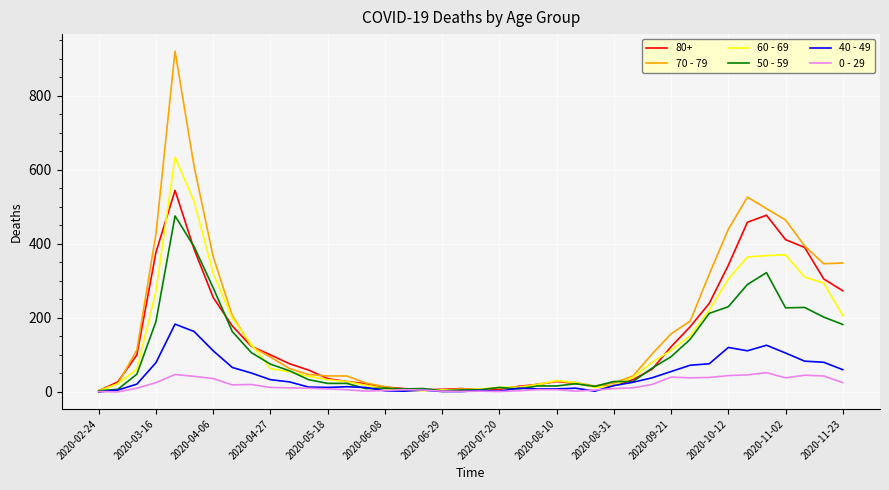

Which series has the widest spread of values?

70 - 79